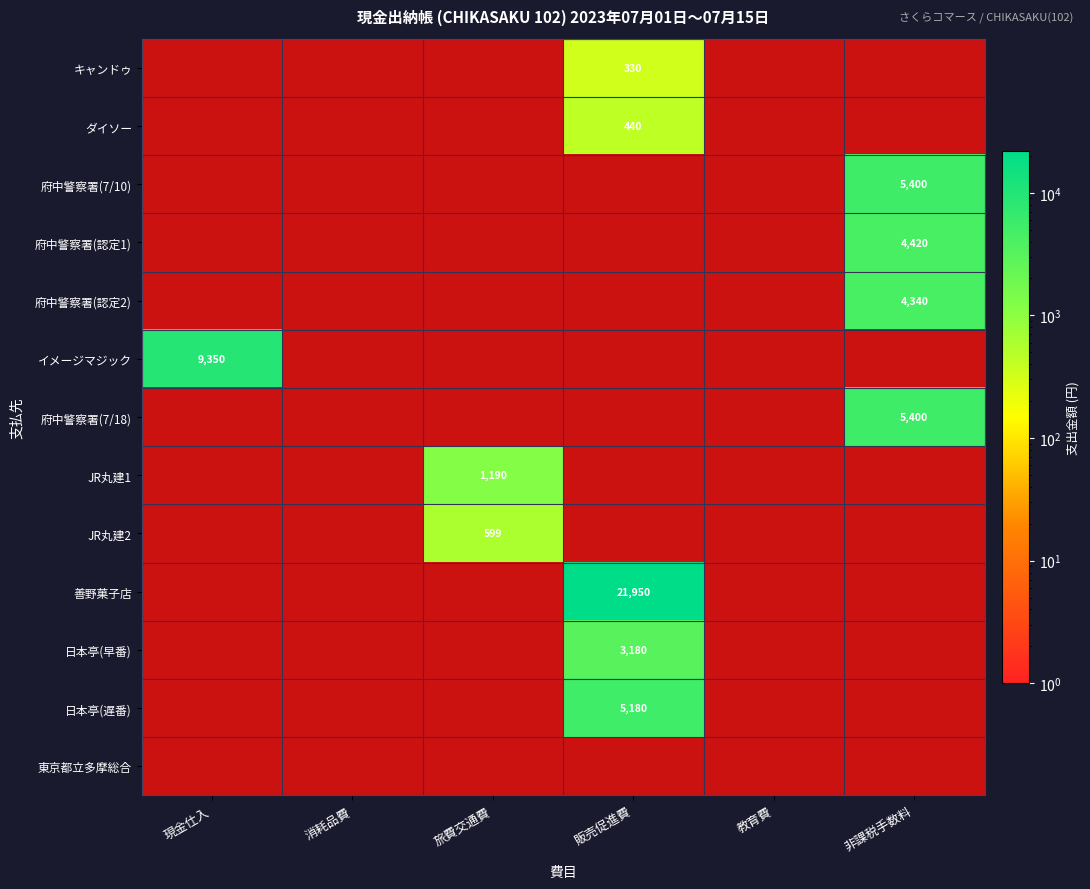

The キャンドゥ series shows 443 at 販売促進費. True or false?

False